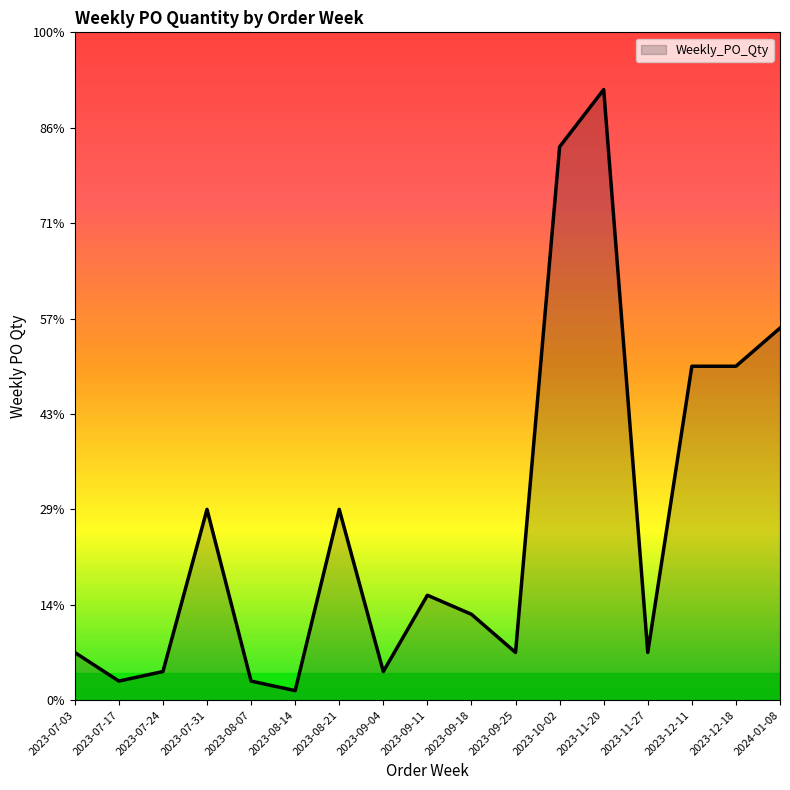

What is the ratio of the value at 2023-11-20 to the value at 2023-09-04?

21.3